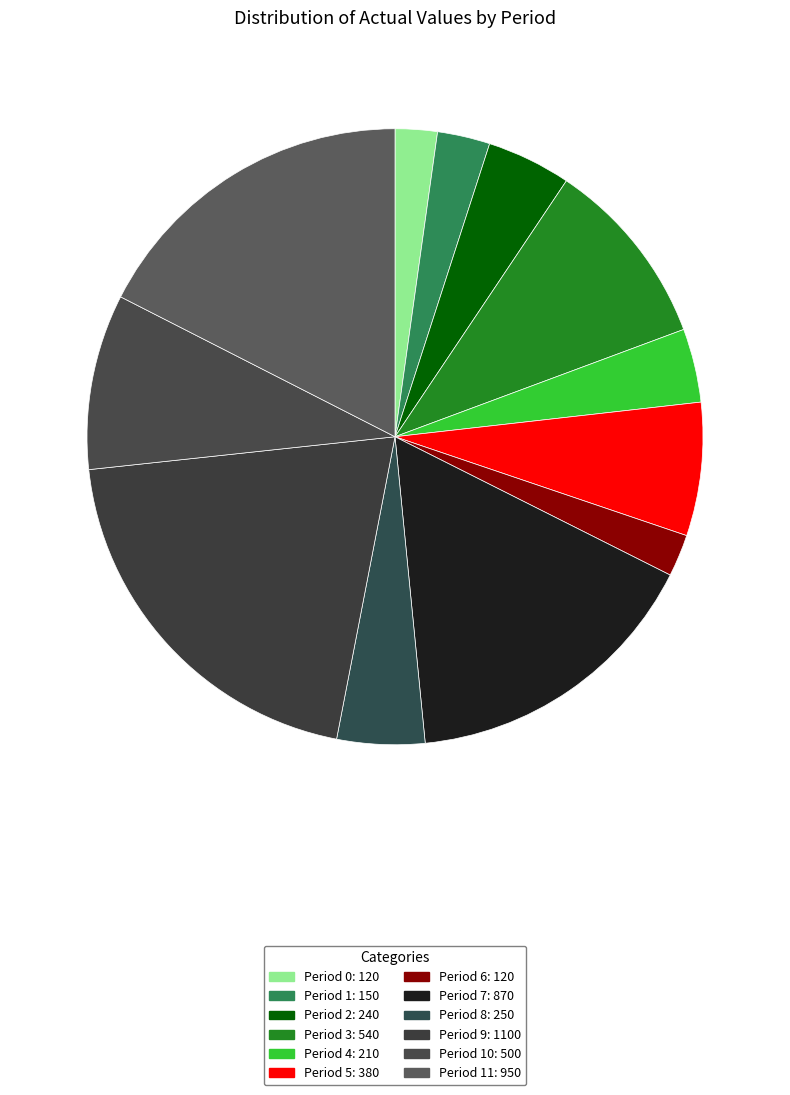

What is the largest slice in the pie chart?

Period 9: 1100